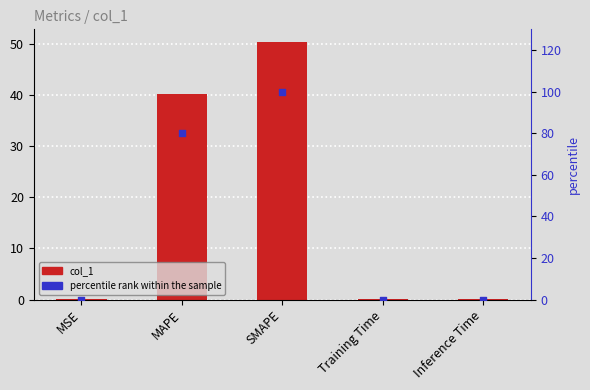

At how many categories does at least one series exceed 76?

2